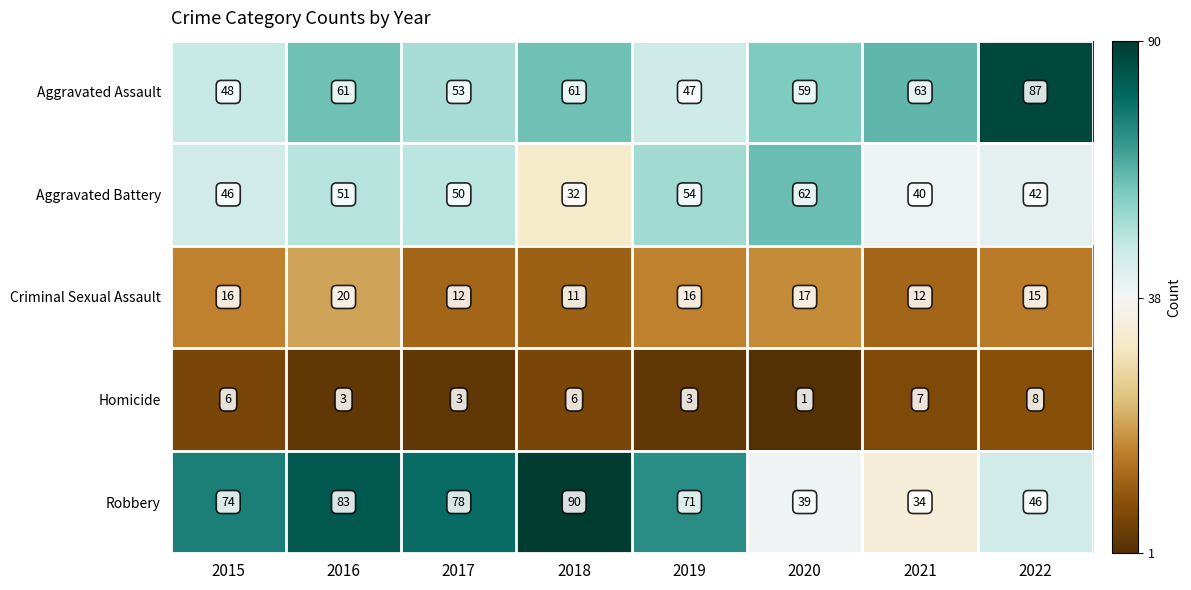

What is the smallest value displayed?

1